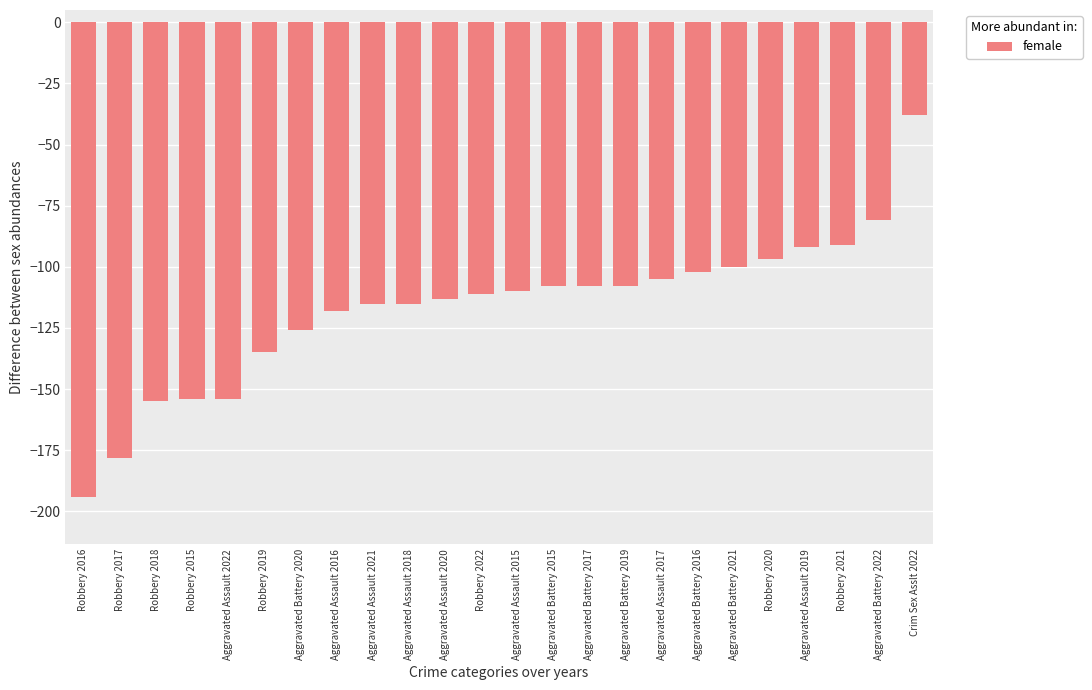

What is the change in value from Robbery 2018 to Aggravated Assault 2020?

+42